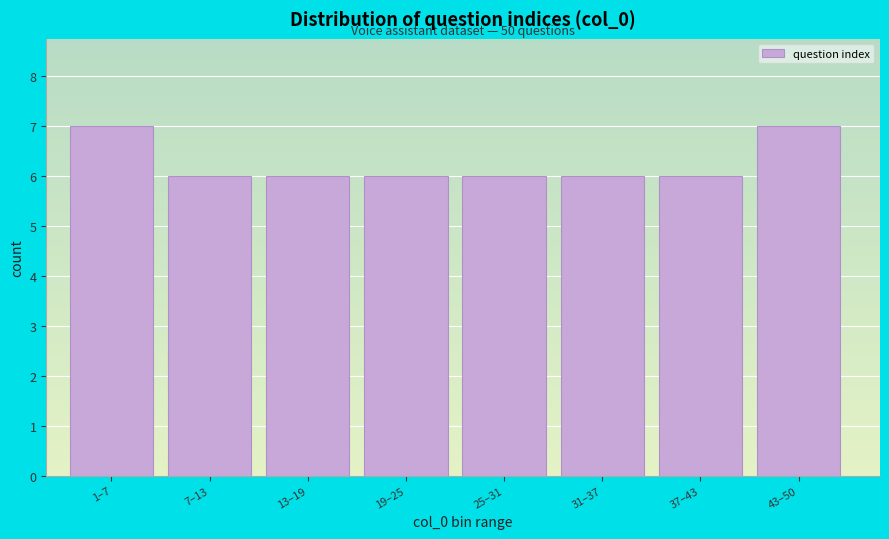

Reading left to right, transcribe all the data shown in this chart.

7	6	6	6	6	6	6	7